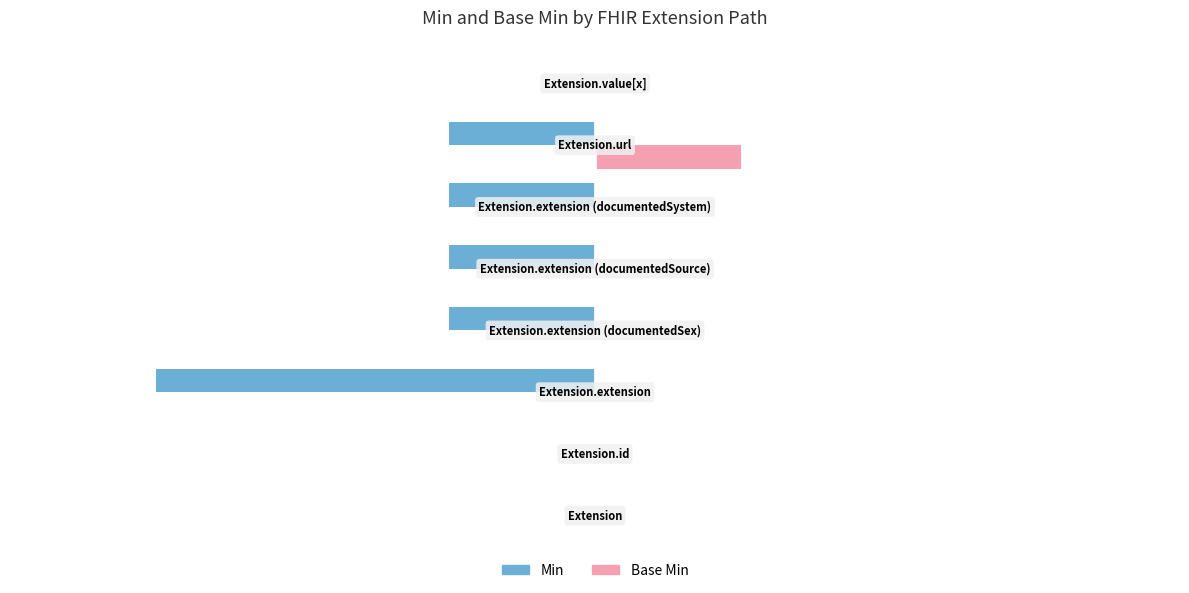

How many data points in Base Min are above 0?

1